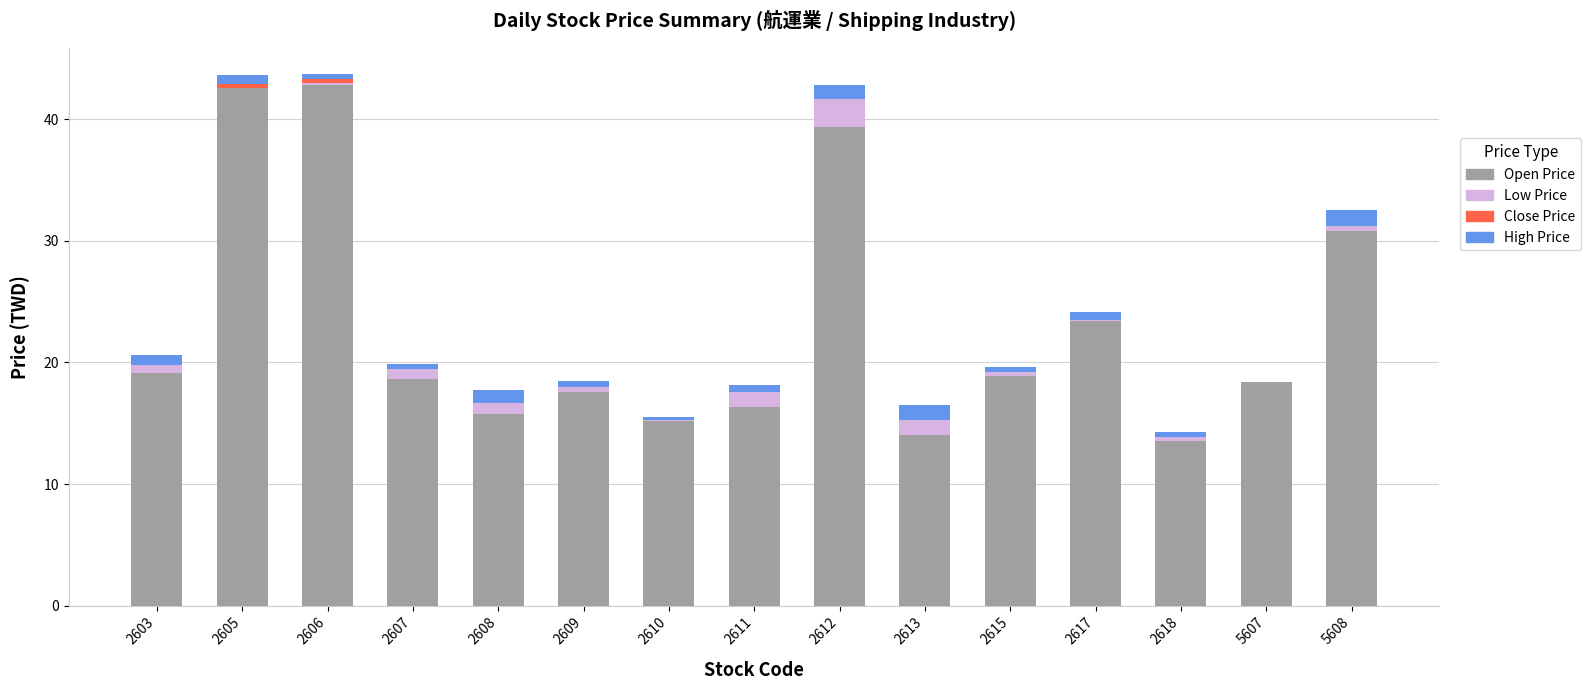

Between 2617 and 2603, which is larger?

2617